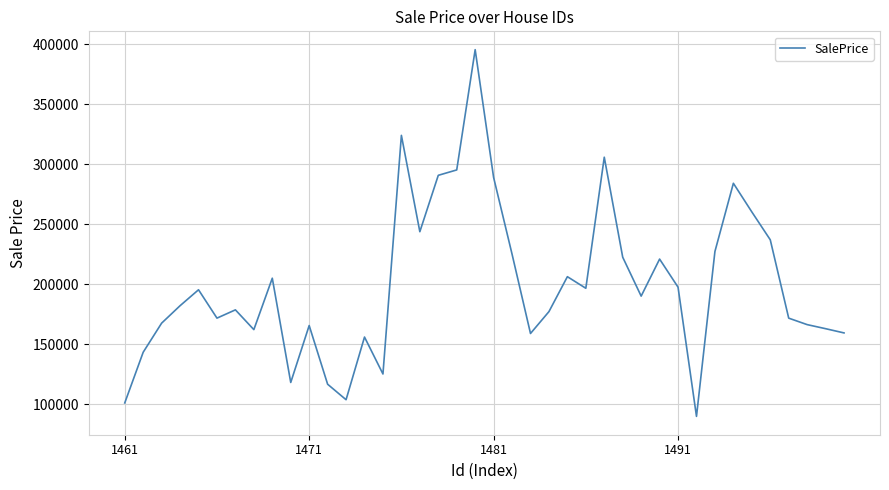

What is the minimum value shown in the chart?

89709.0